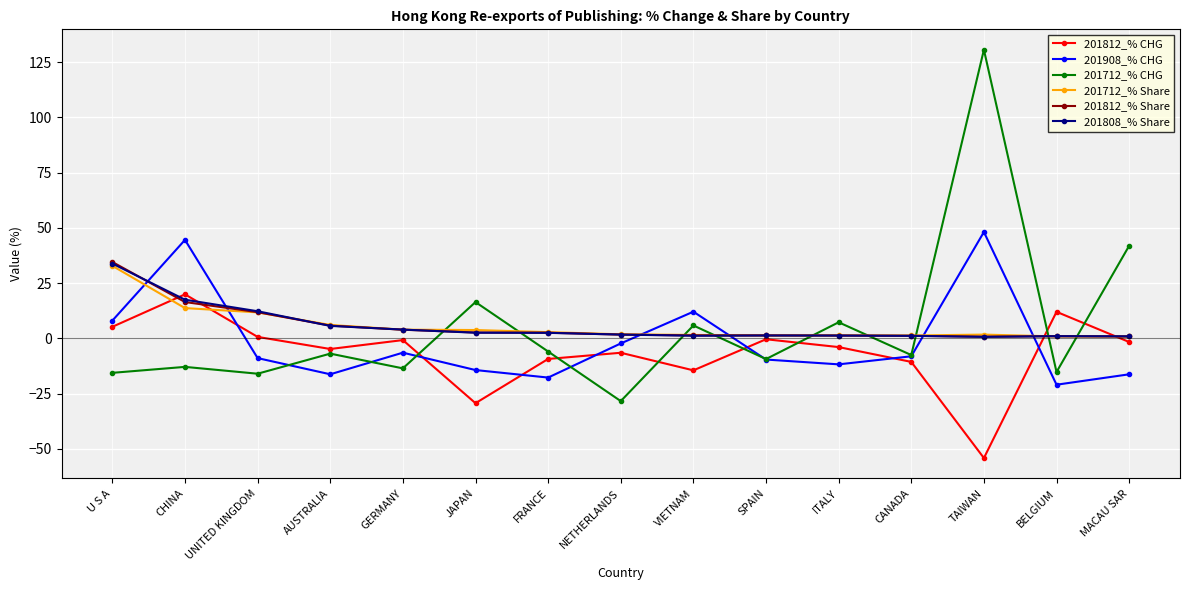

The 201812_% Share series shows 4.0 at GERMANY. True or false?

True